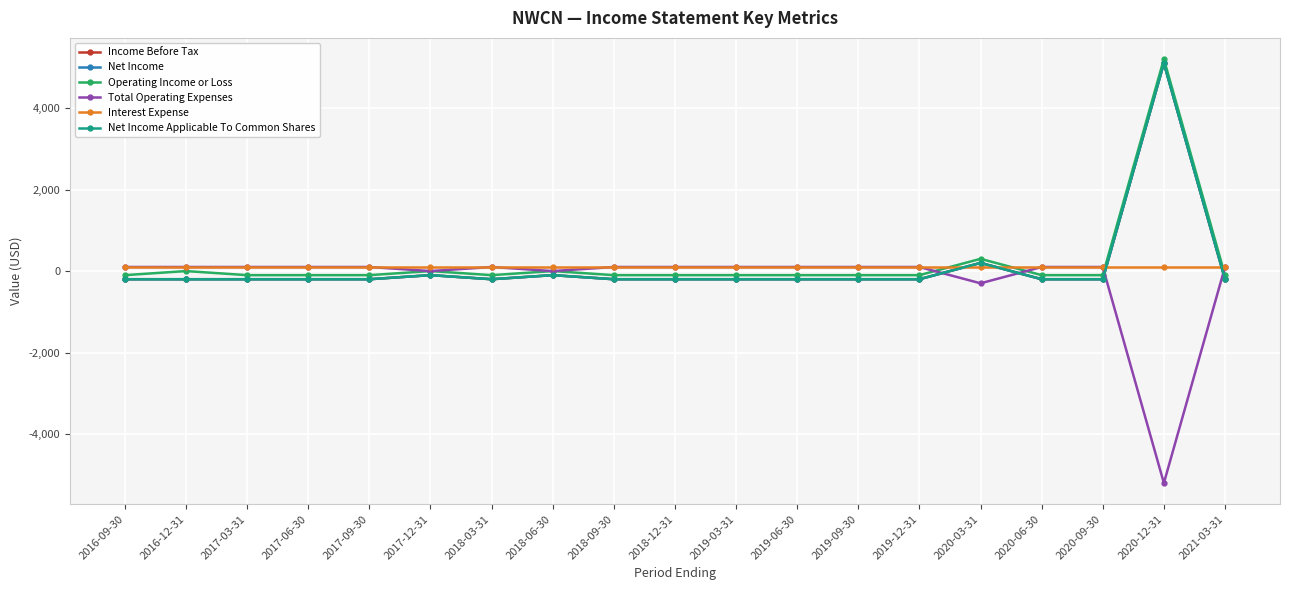

What is the value of the Total Operating Expenses point at the 7th from the left?

100